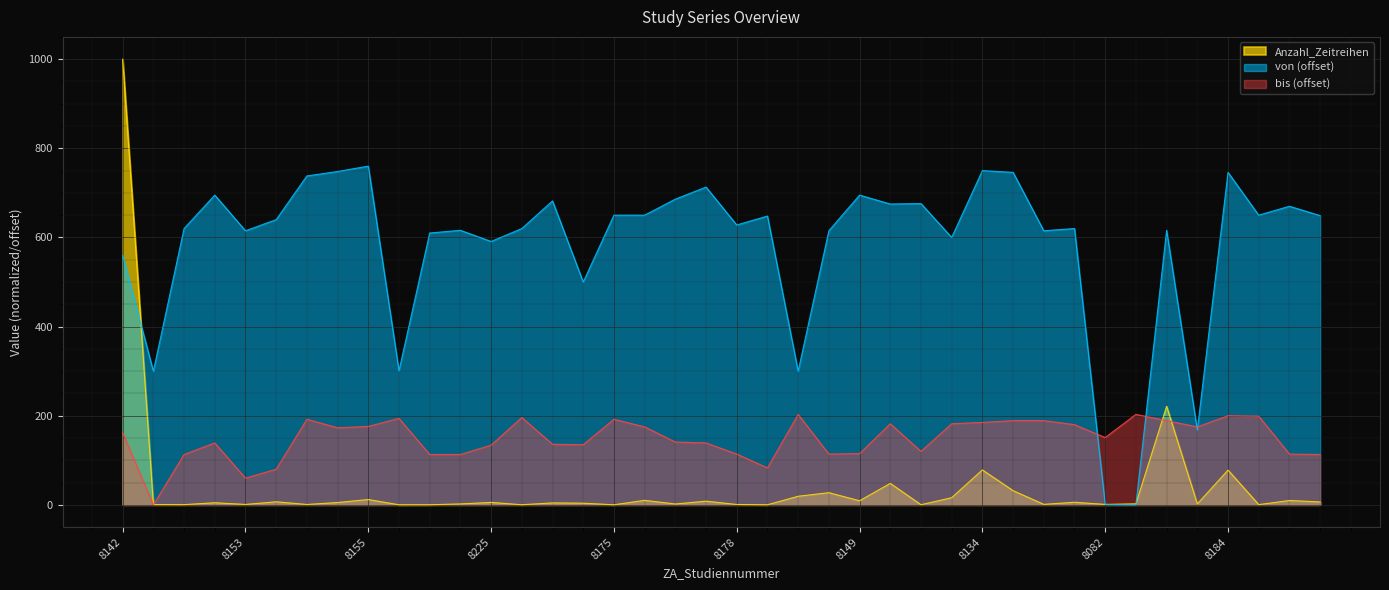

Count the number of data series in this chart.

3